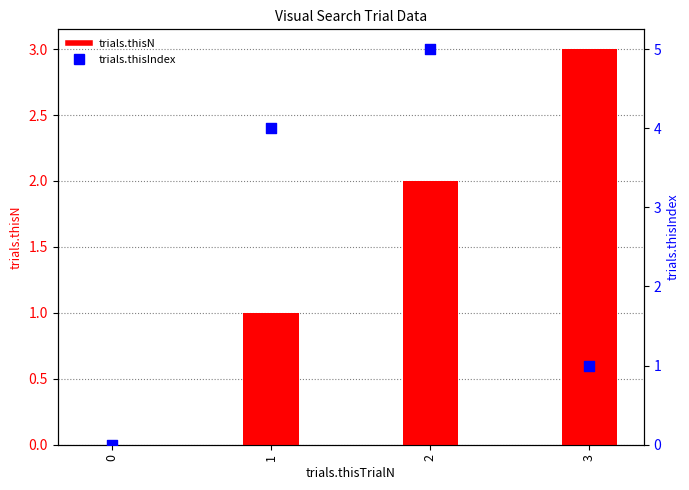

Which series has the largest Y range (max minus min)?

trials.thisIndex